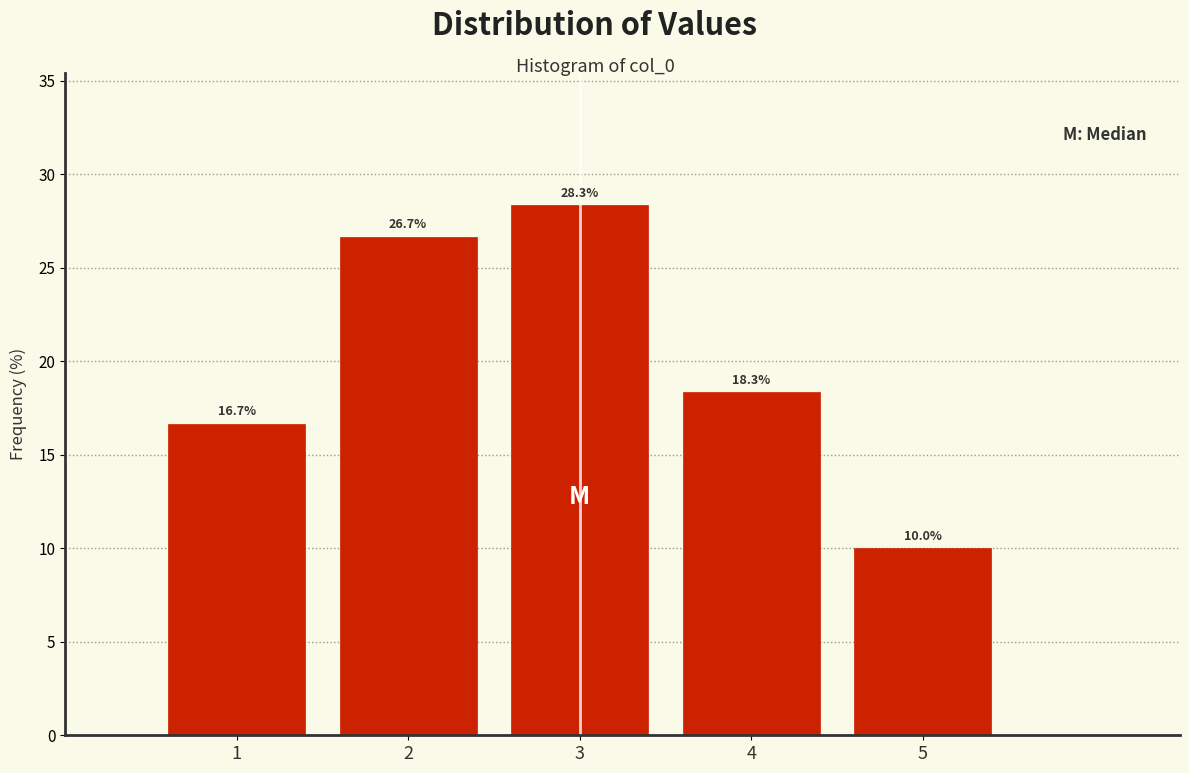

Over which range of the x-axis is the bar tallest?

2.5 to 3.5